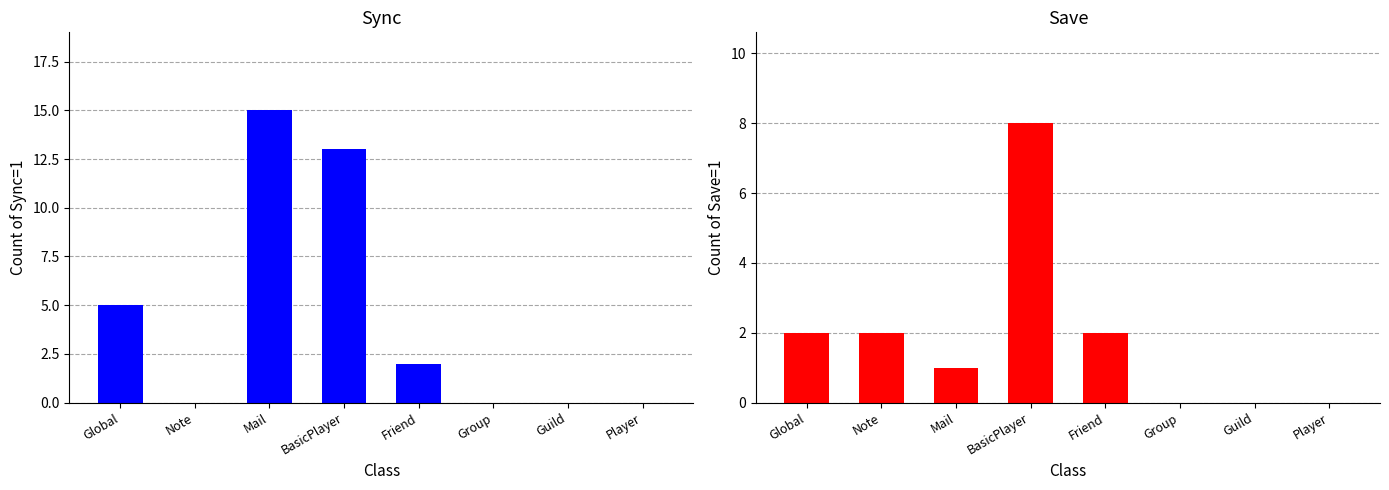

Does the chart contain stacked bars?

No